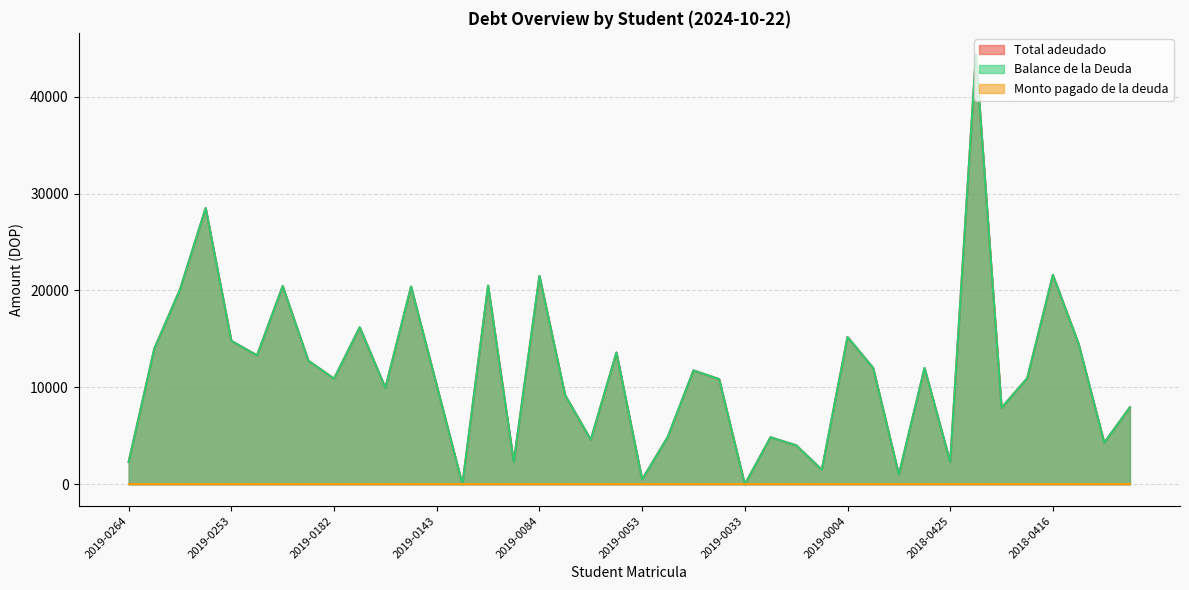

What is the label of the 21st point from the right?

2019-0060